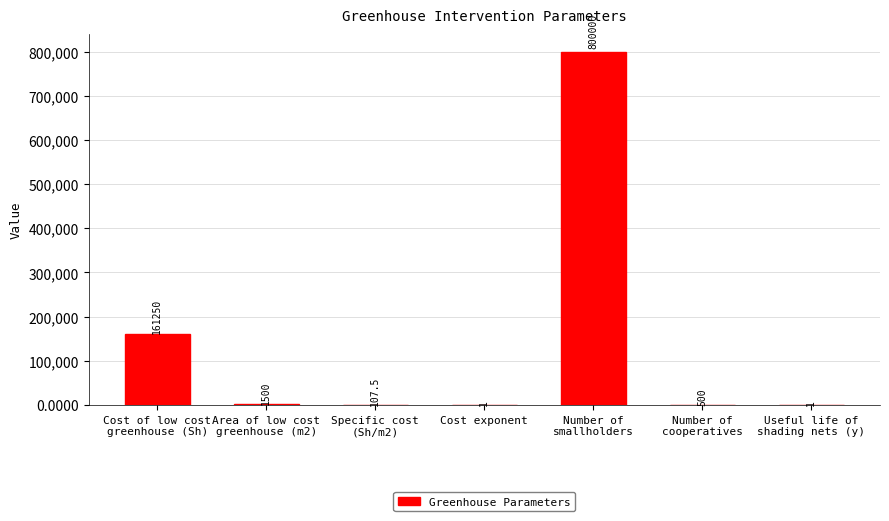

True or false: the data shows 1.0 at Cost exponent.

True